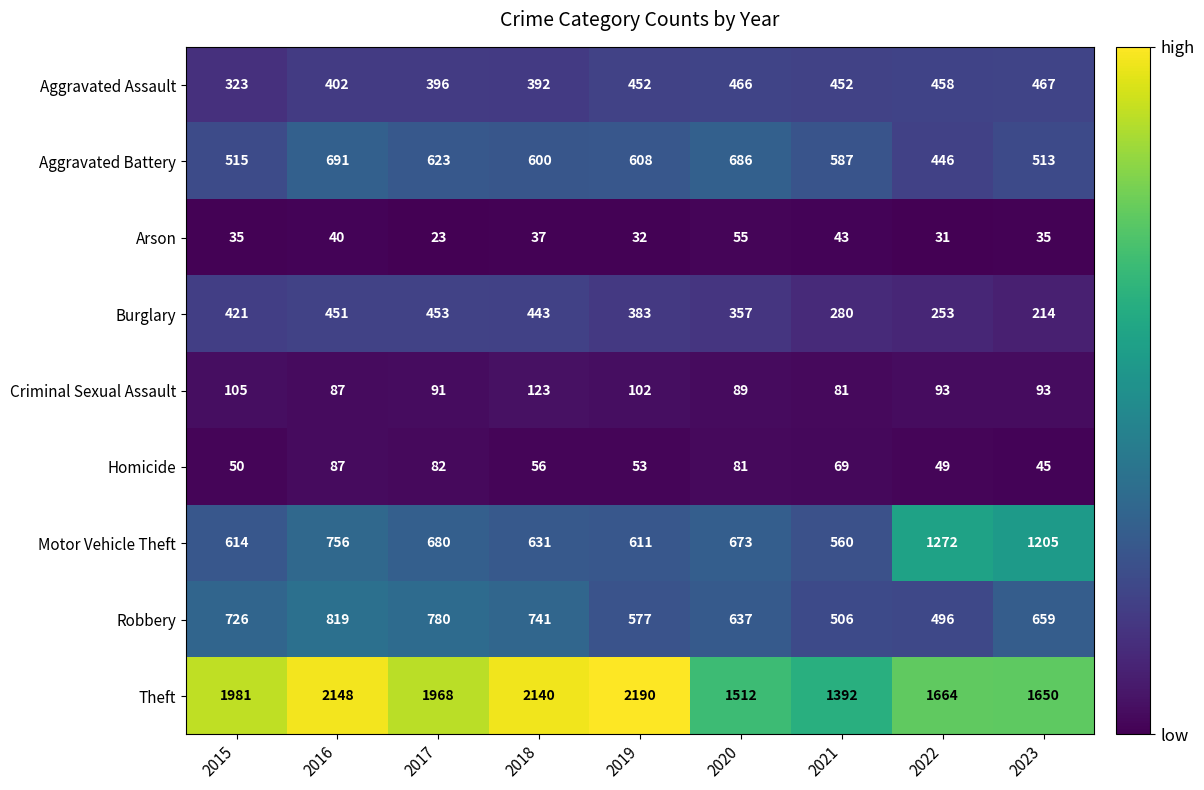

The Burglary series shows 266 at 2017. True or false?

False